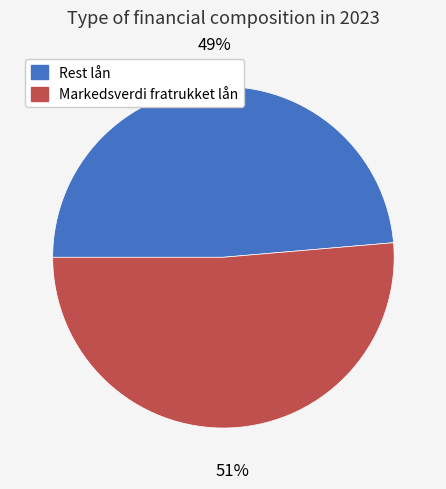

What is the largest slice in the pie chart?

Markedsverdi fratrukket lån